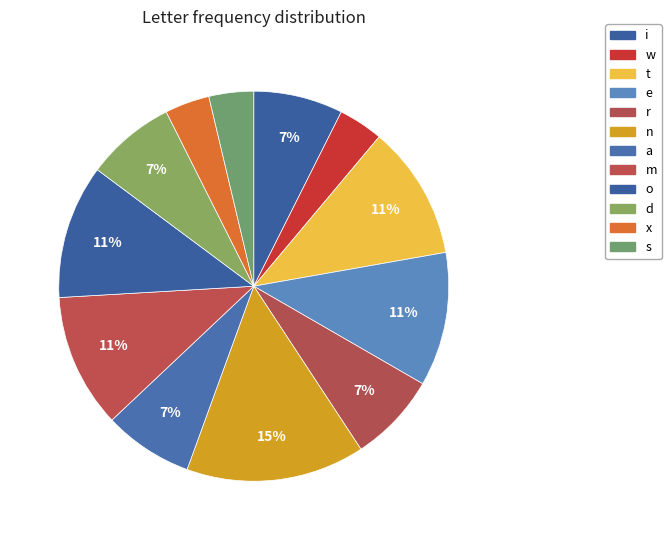

Is it true that s is 1% of the pie?

False